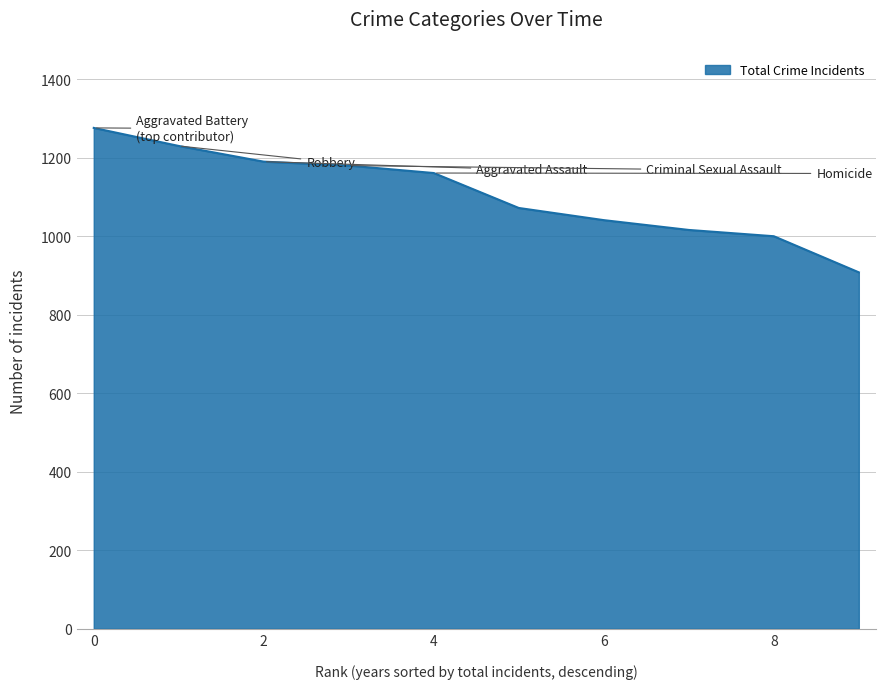

Does the chart have visible grid lines?

Yes